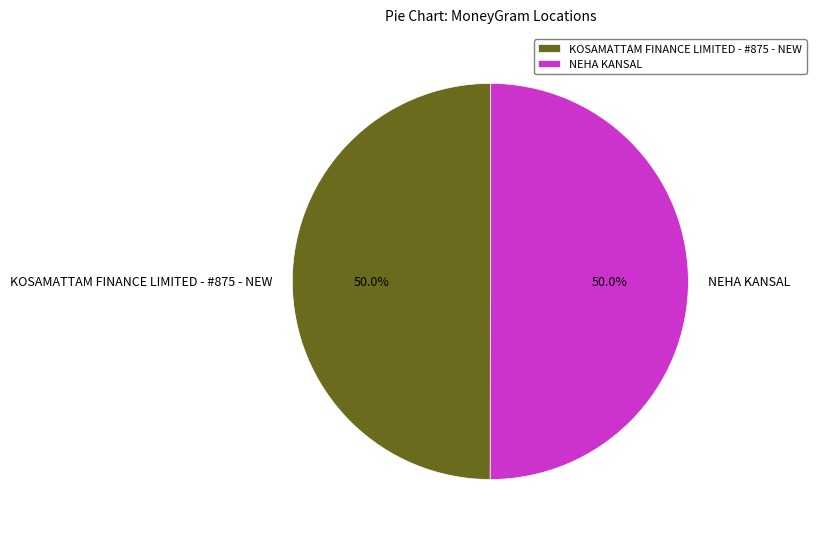

Approximately how many times larger is the value at KOSAMATTAM FINANCE LIMITED - #875 - NEW compared to NEHA KANSAL?

1.0